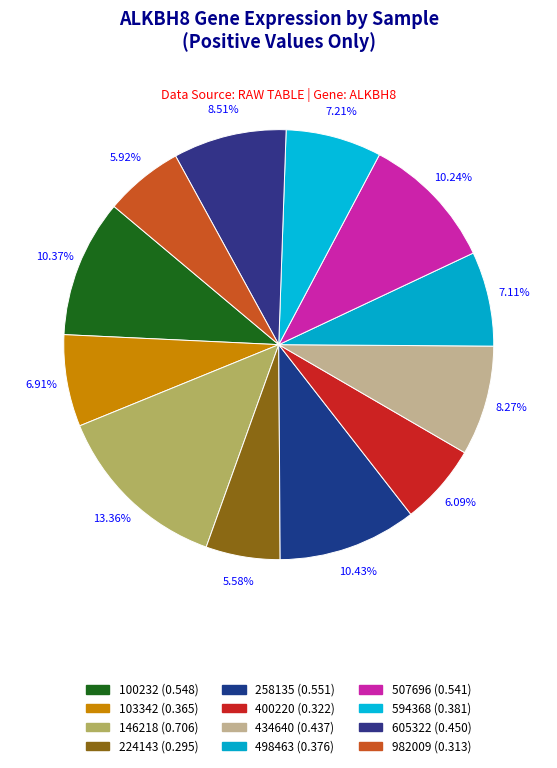

To the nearest percent, what is the average slice percentage?

8%